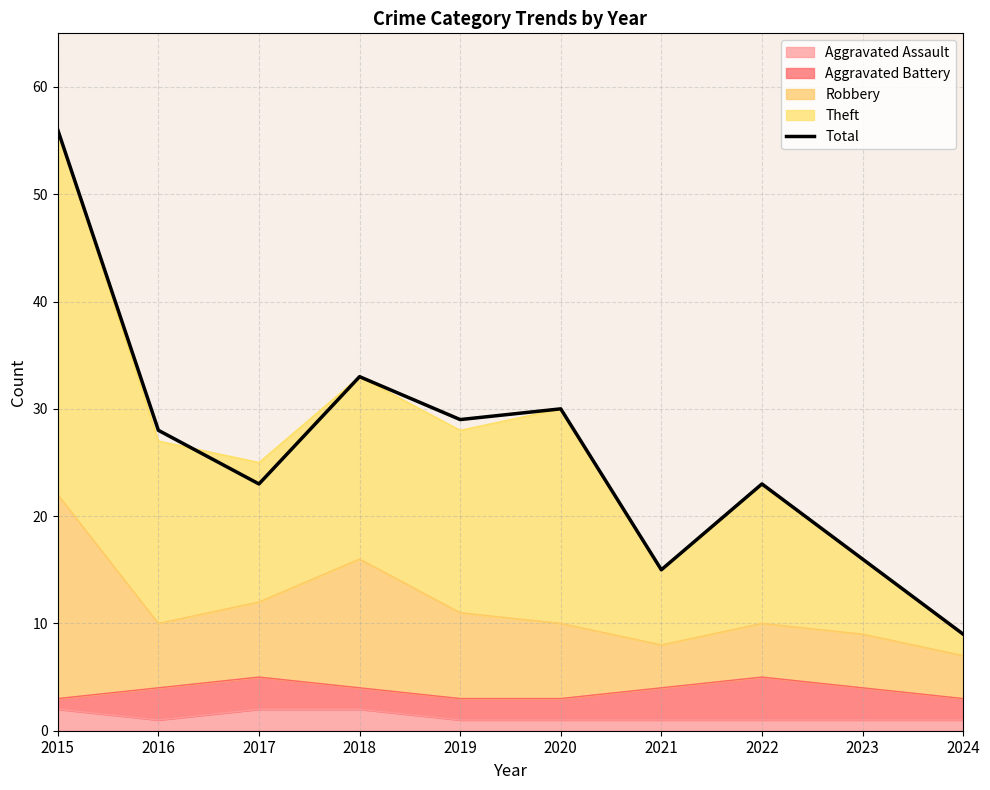

What is the change in value from 2015 to 2016?

-28